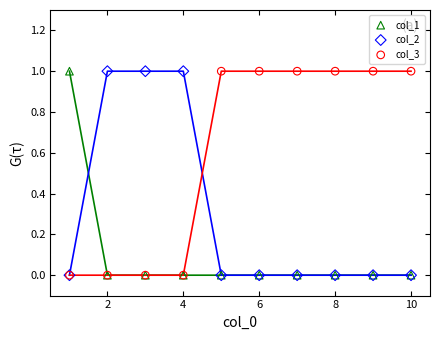

What are all the series names shown in the legend?

col_1, col_2, col_3